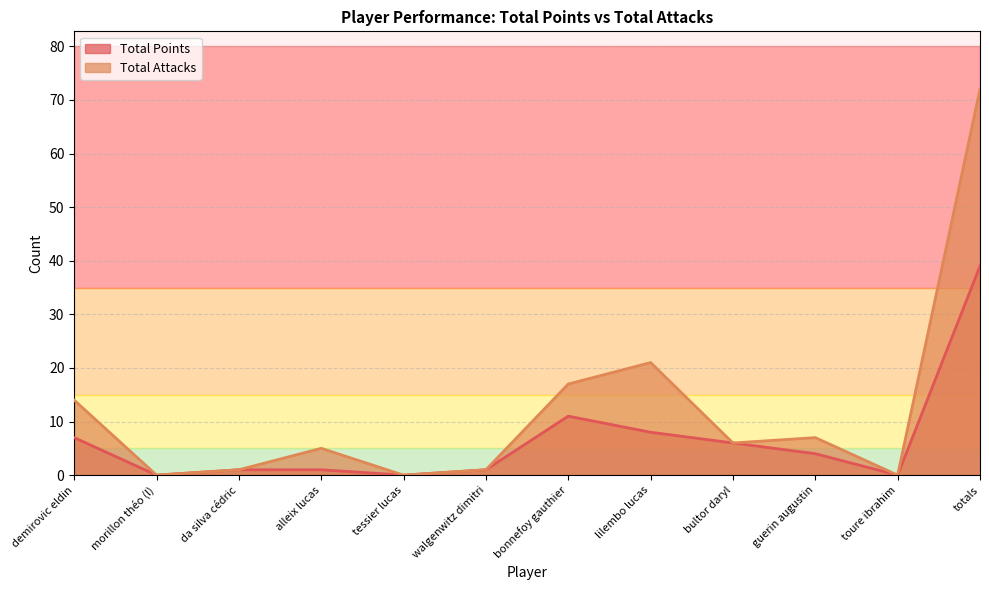

Which label corresponds to the largest value in the chart?

totals